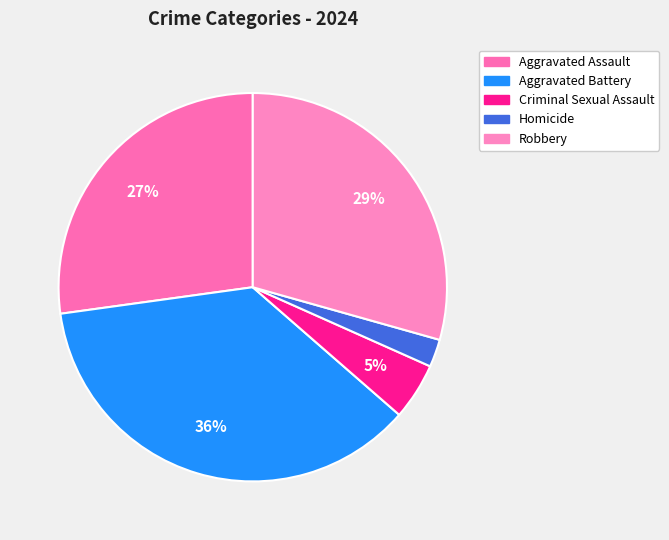

How many segments does this pie chart have?

5